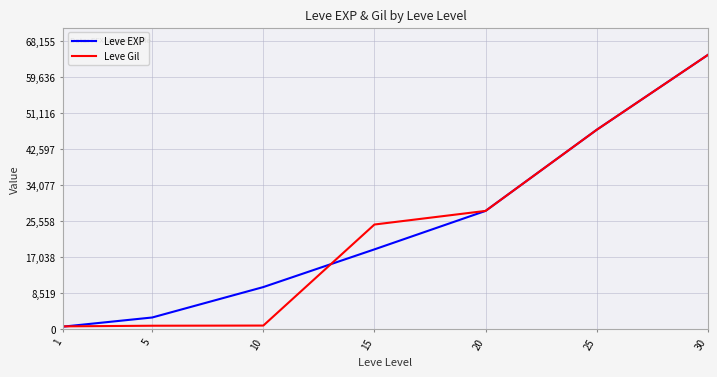

Is the value of Leve Gil at 25 greater than the value of Leve EXP at 1?

Yes